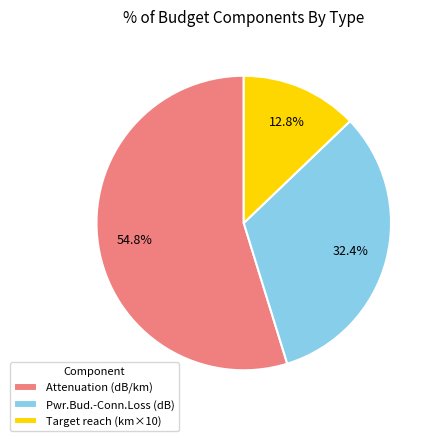

How many segments does this pie chart have?

3